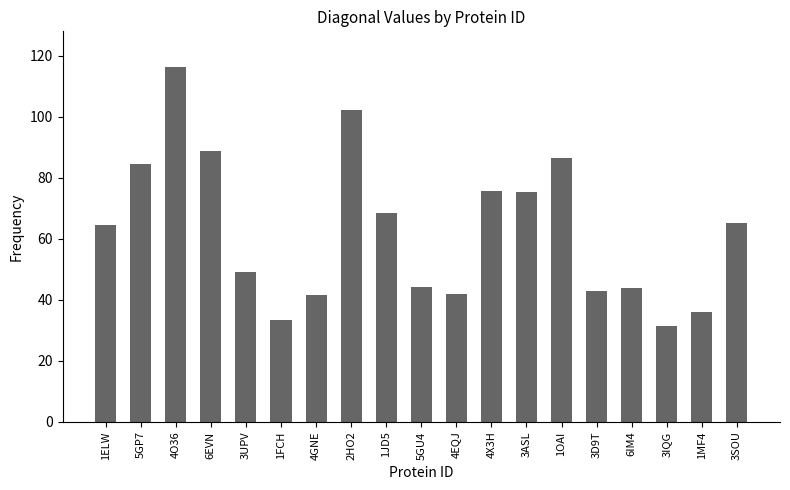

How many values are below 64?

9